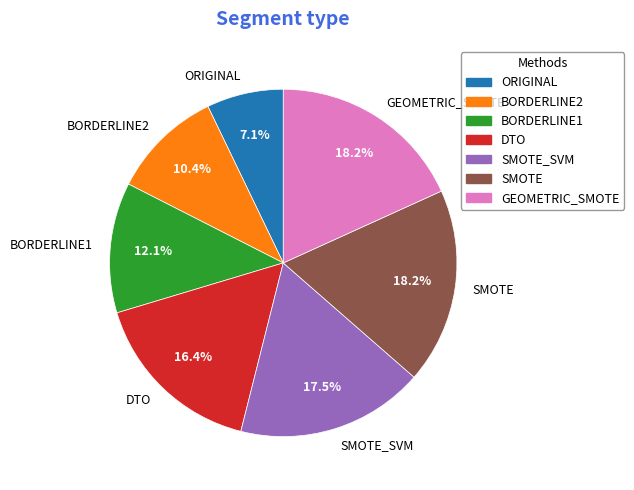

The SMOTE_SVM slice represents 7% of the pie. True or false?

False